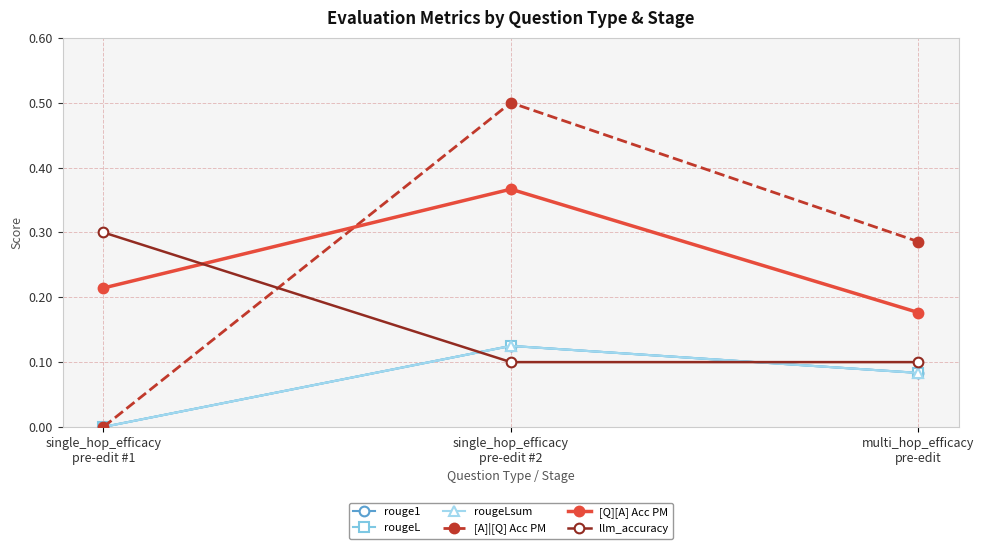

At single_hop_efficacy
pre-edit #2, list the series in order from smallest to largest.

llm_accuracy, rouge1, rougeL, rougeLsum, [Q][A] Acc PM, [A]|[Q] Acc PM